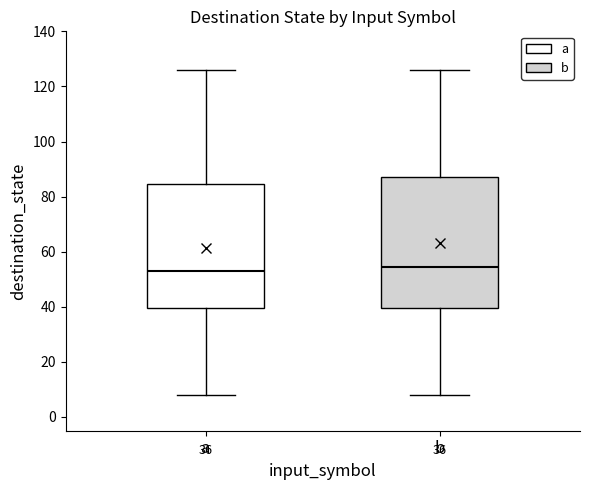

Comparing the boxes themselves (not the whiskers), which one is the tallest?

b